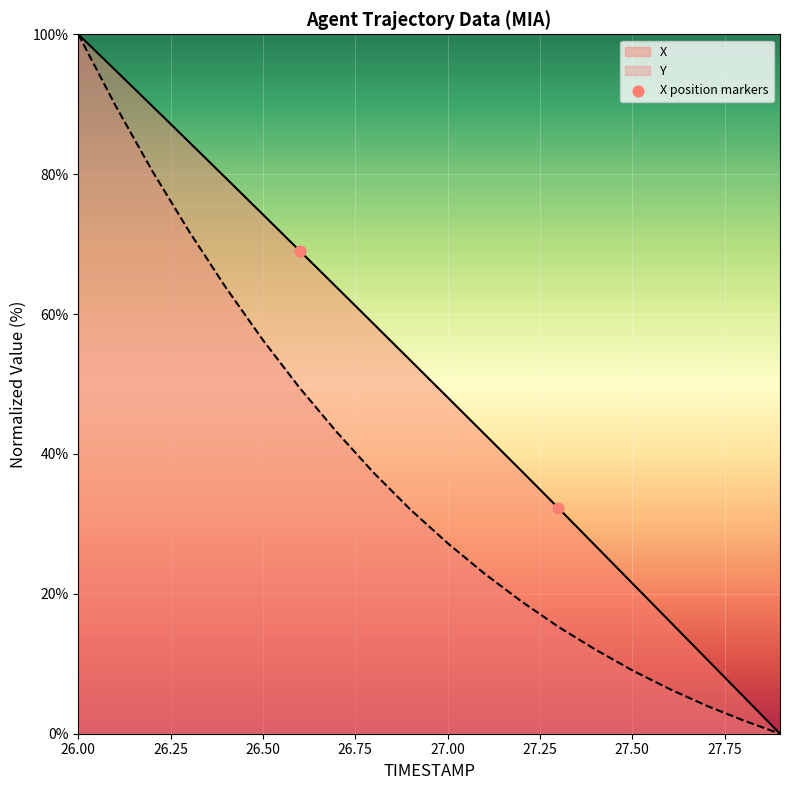

Is the value of Y at 26.4 greater than the value of X at 27.5?

Yes